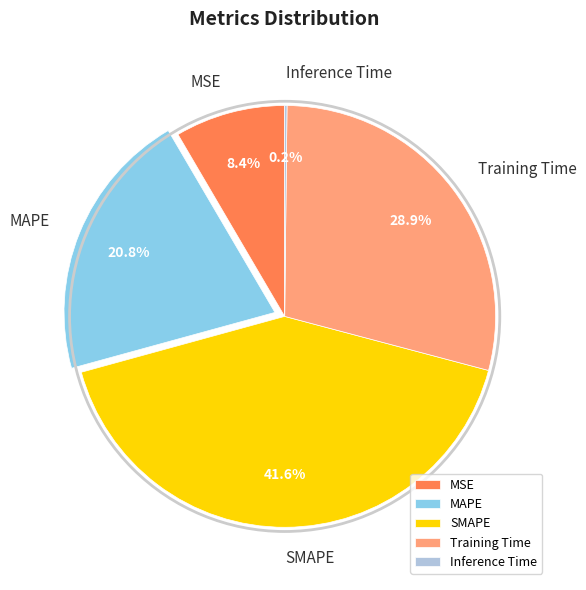

What is the largest slice in the pie chart?

SMAPE